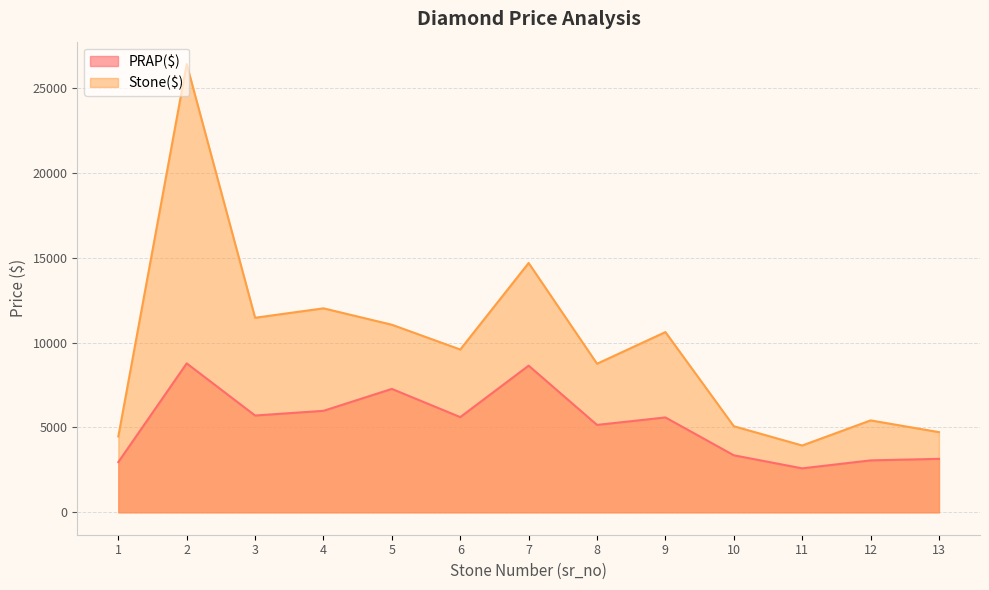

What is the difference between the Stone($) values at 9 and 1?

6151.4